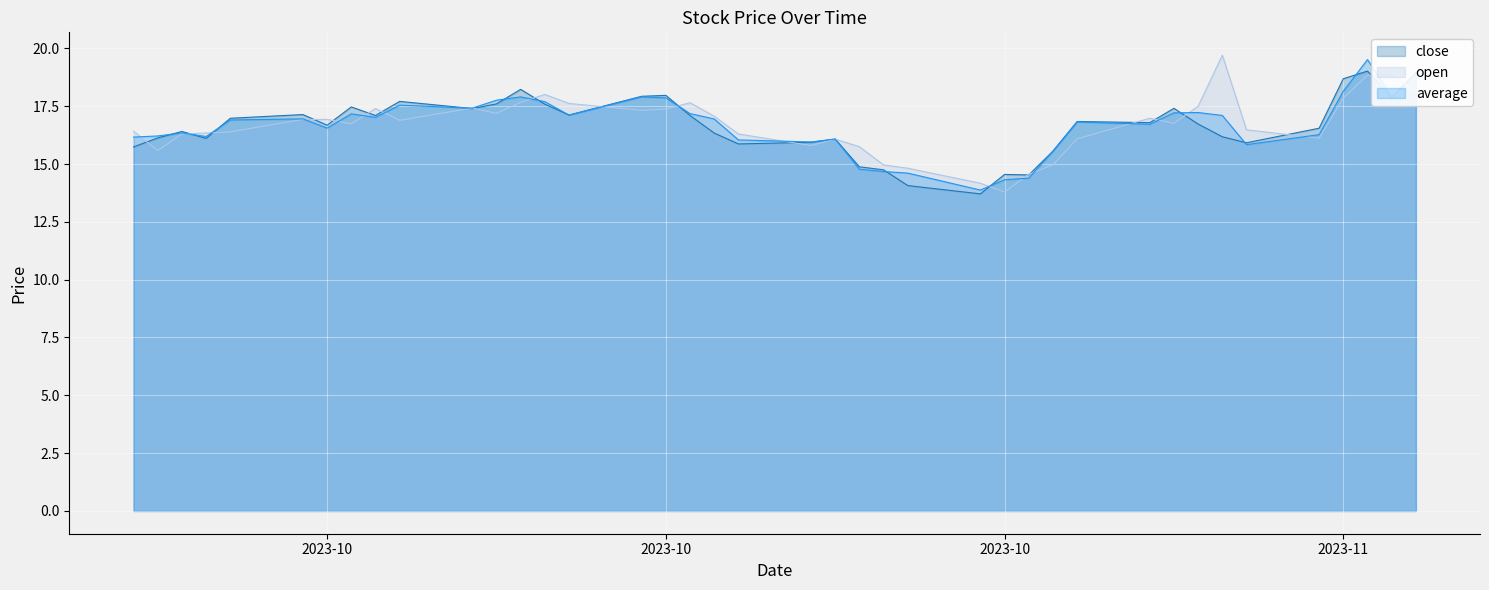

What is the label of the 2nd point from the left?

2023-09-26